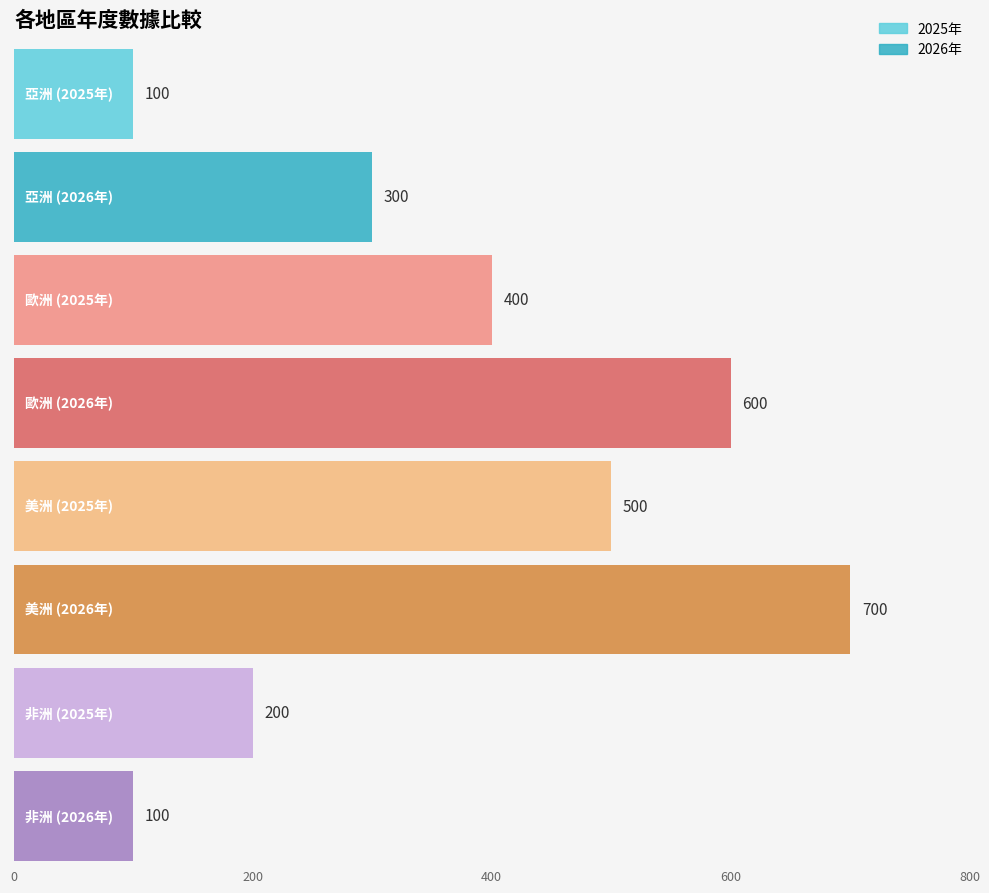

Count the 2025年 values in the range 200 to 500.

3